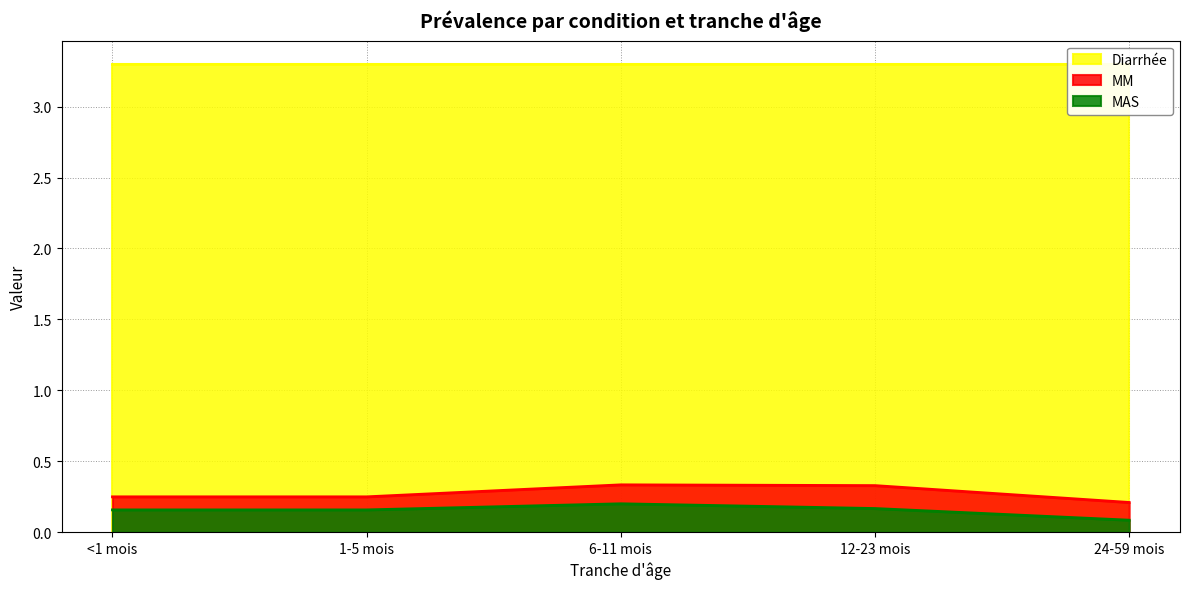

At which label is MAS closest to 0?

24-59 mois